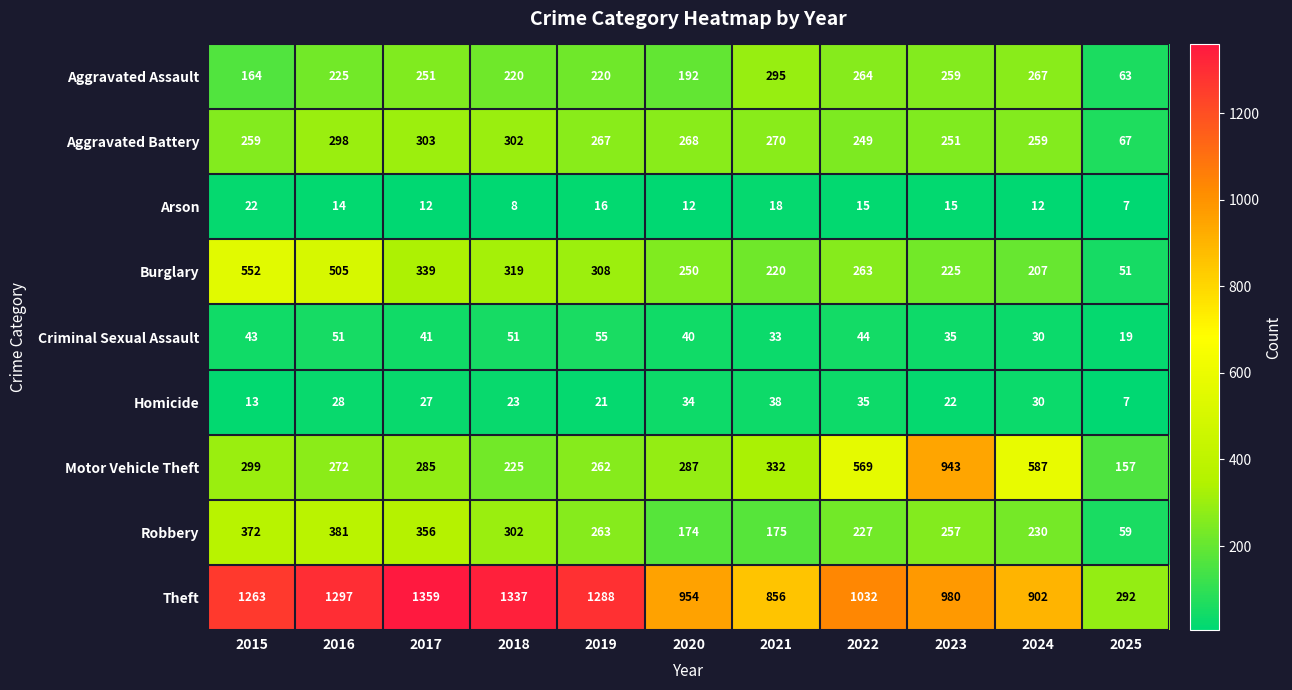

Which series has the widest spread of values?

Theft